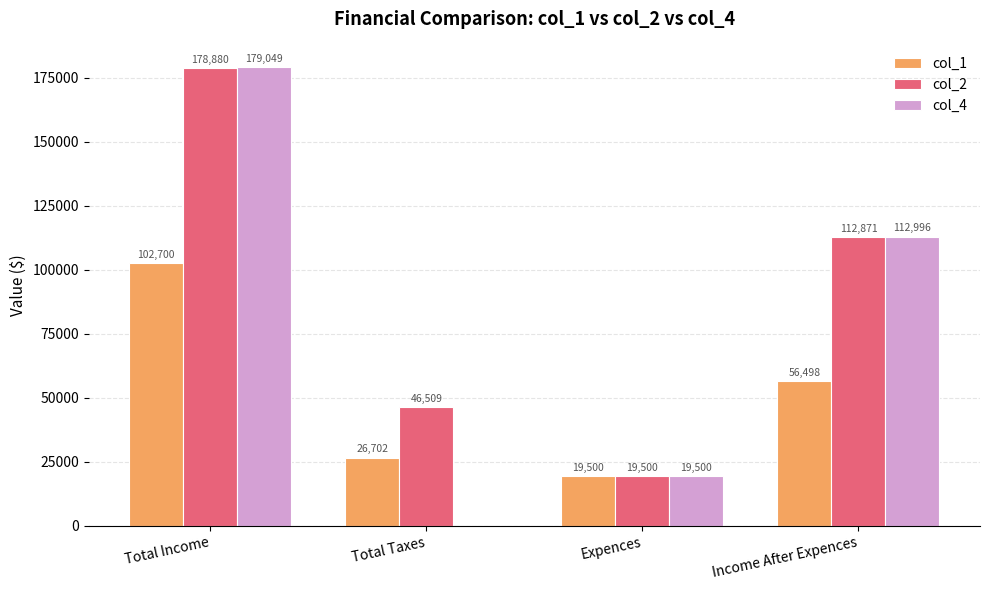

How many groups of bars are there?

4